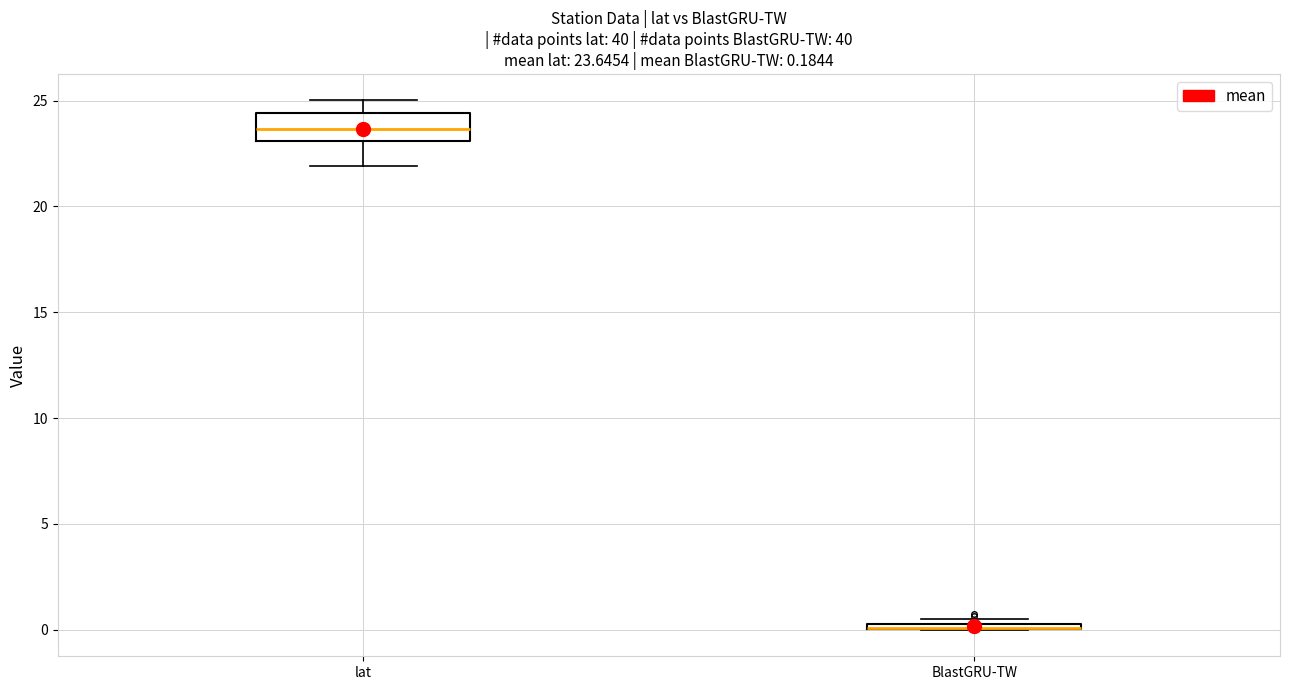

Which box is the tallest, from its lower edge to its upper edge?

lat